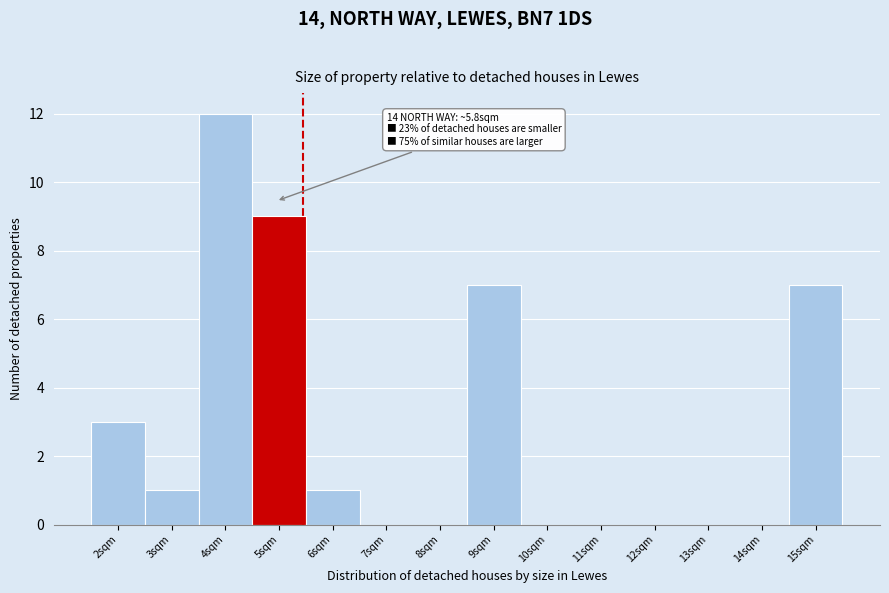

Reading left to right, transcribe all the data shown in this chart.

2sqm=3	3sqm=1	4sqm=12	5sqm=9	6sqm=1	7sqm=0	8sqm=0	9sqm=7	10sqm=0	11sqm=0	12sqm=0	13sqm=0	14sqm=0	15sqm=7